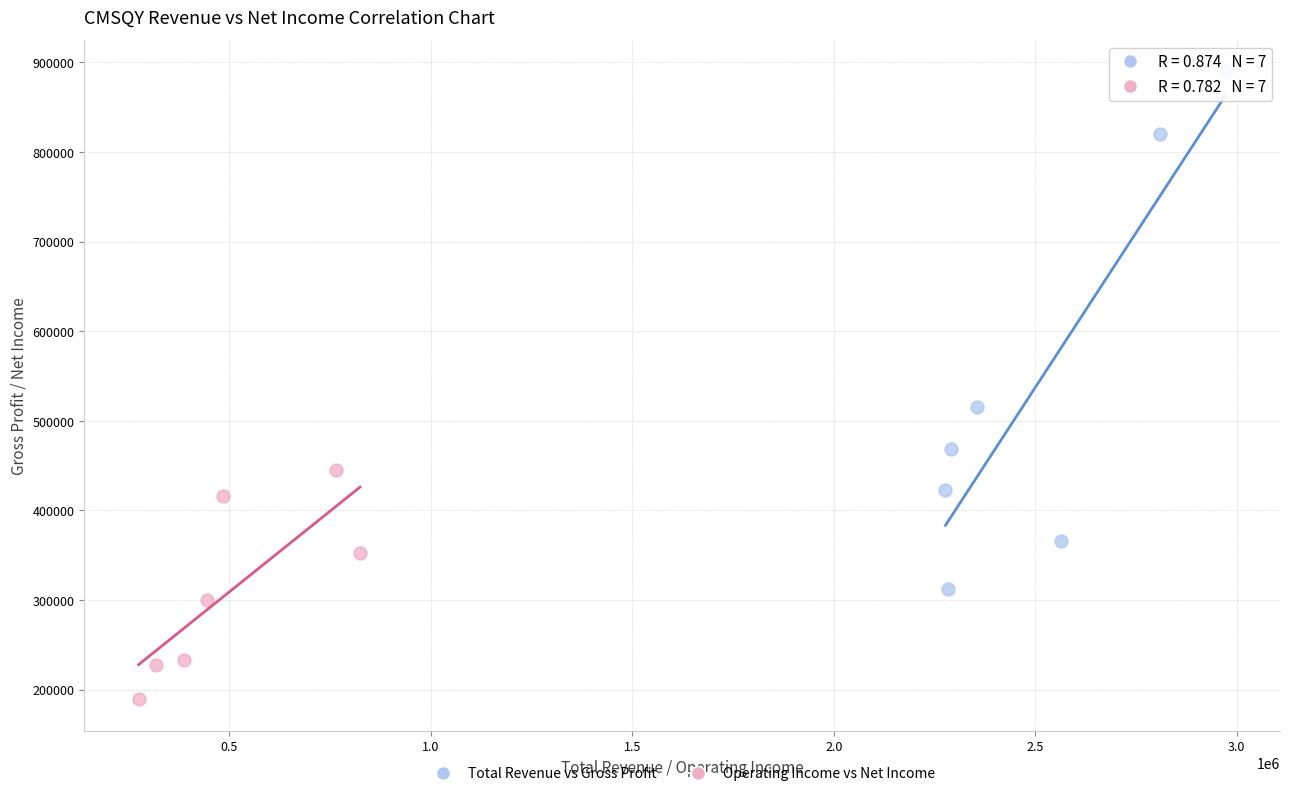

Which series has the widest spread of Y values?

Total Revenue vs Gross Profit